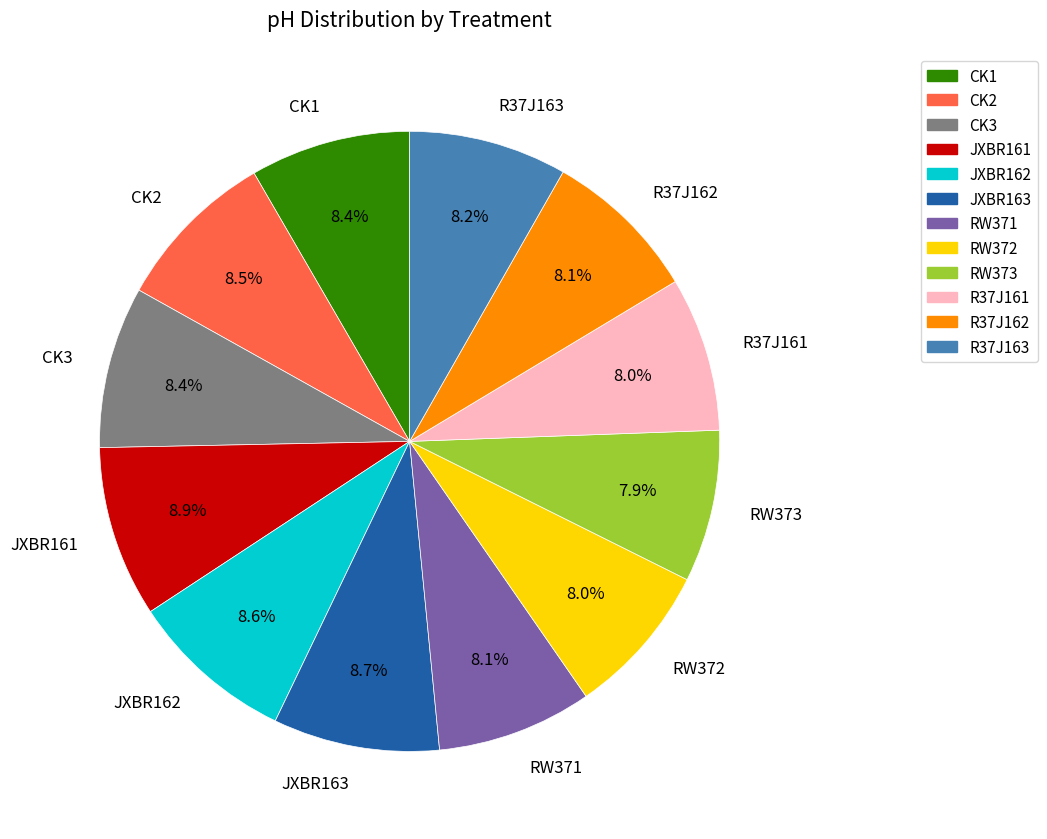

True or false: JXBR163 accounts for 16% of the total.

False